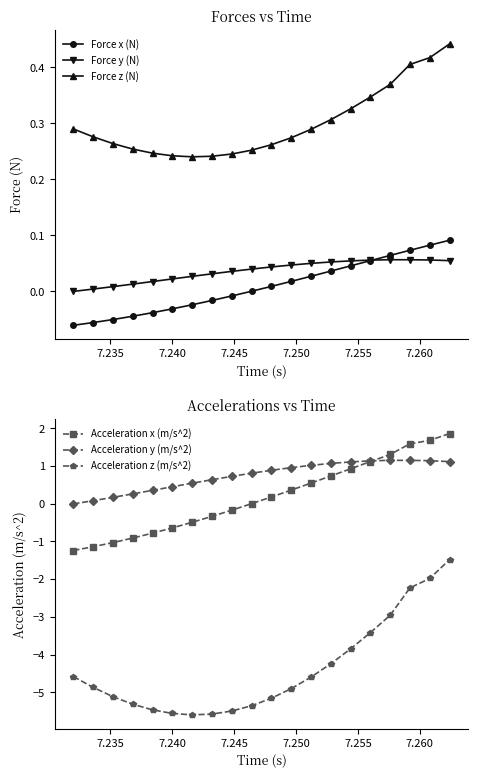

True or false: Acceleration z (m/s^2) and Force z (N) cross at least once.

False